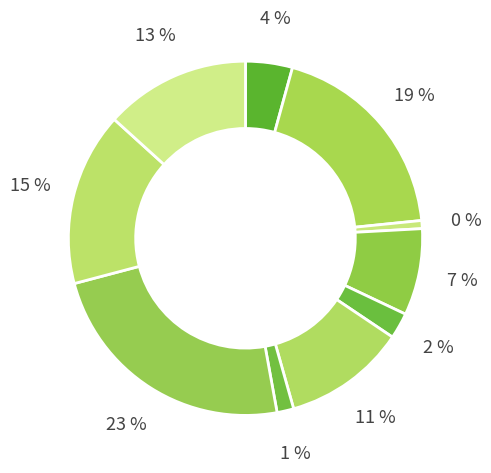

True or false: in4 accounts for 9% of the total.

False